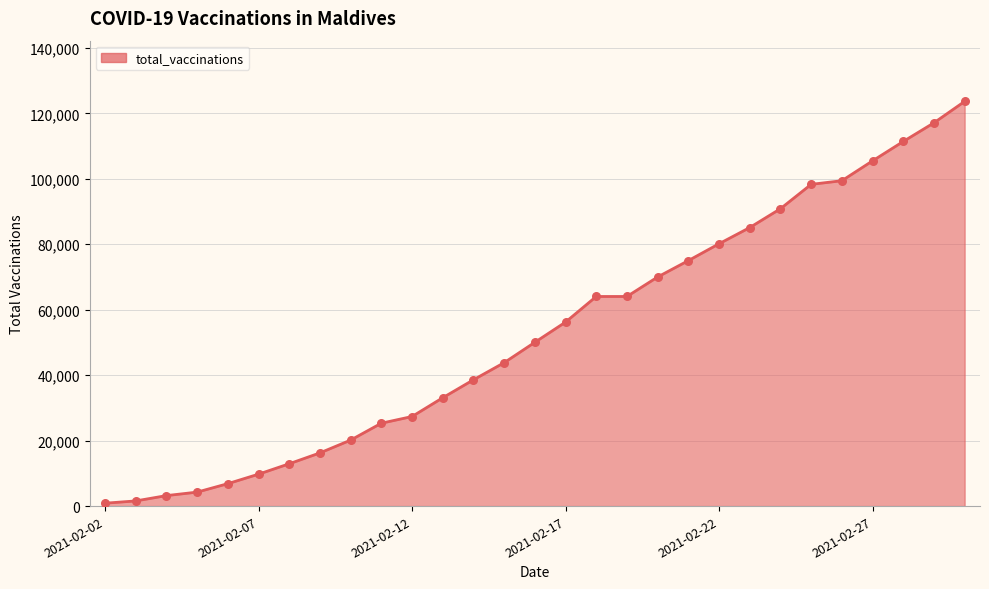

What is the difference between the maximum and minimum values?

122785